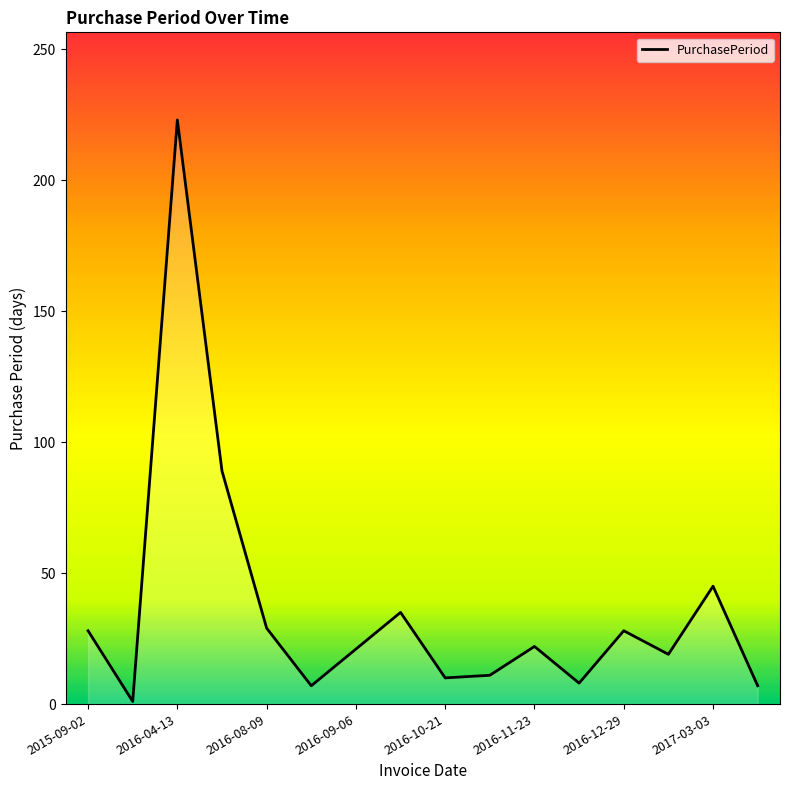

How many lines are shown in the chart?

1